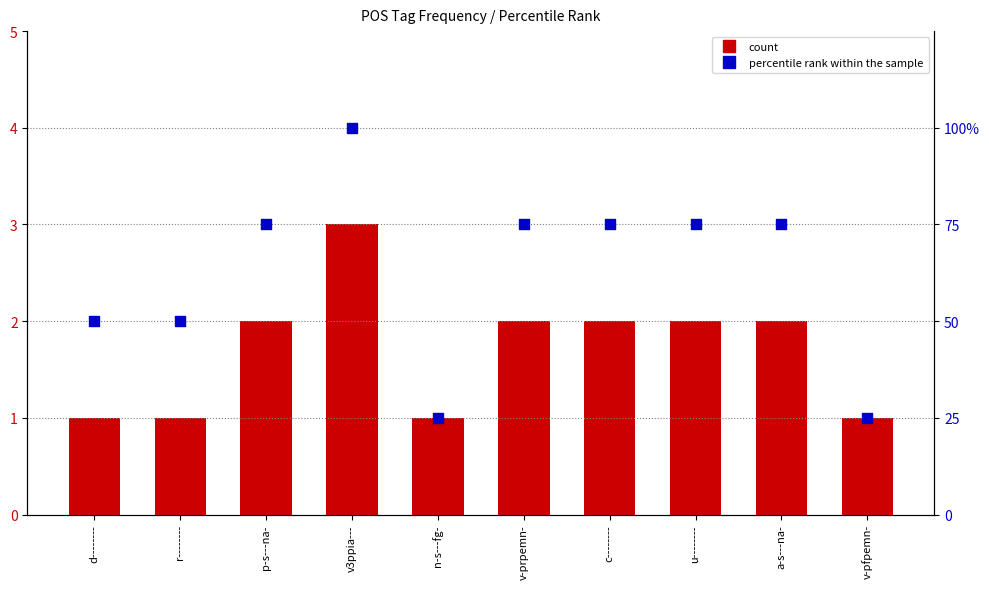

What are all the series names shown in the legend?

count, percentile rank within the sample